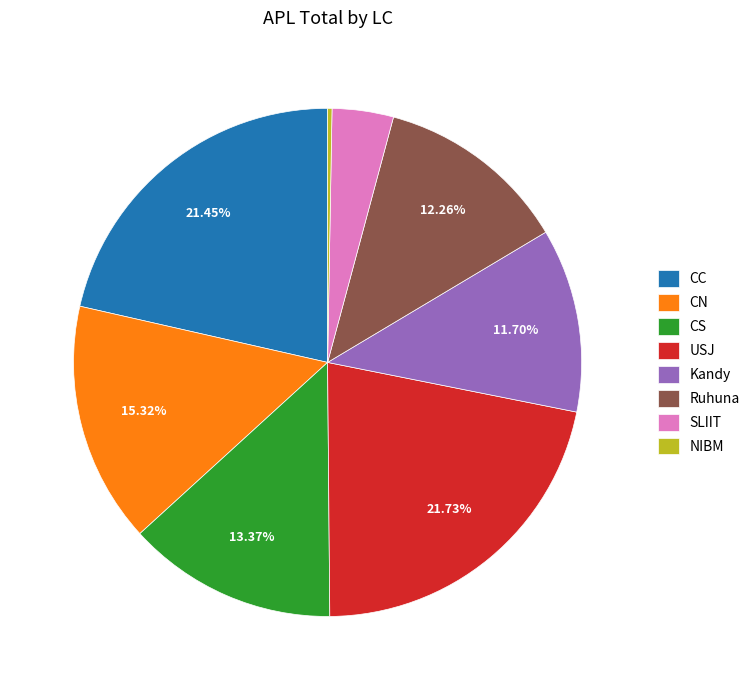

Which category has the smallest portion of the pie?

NIBM